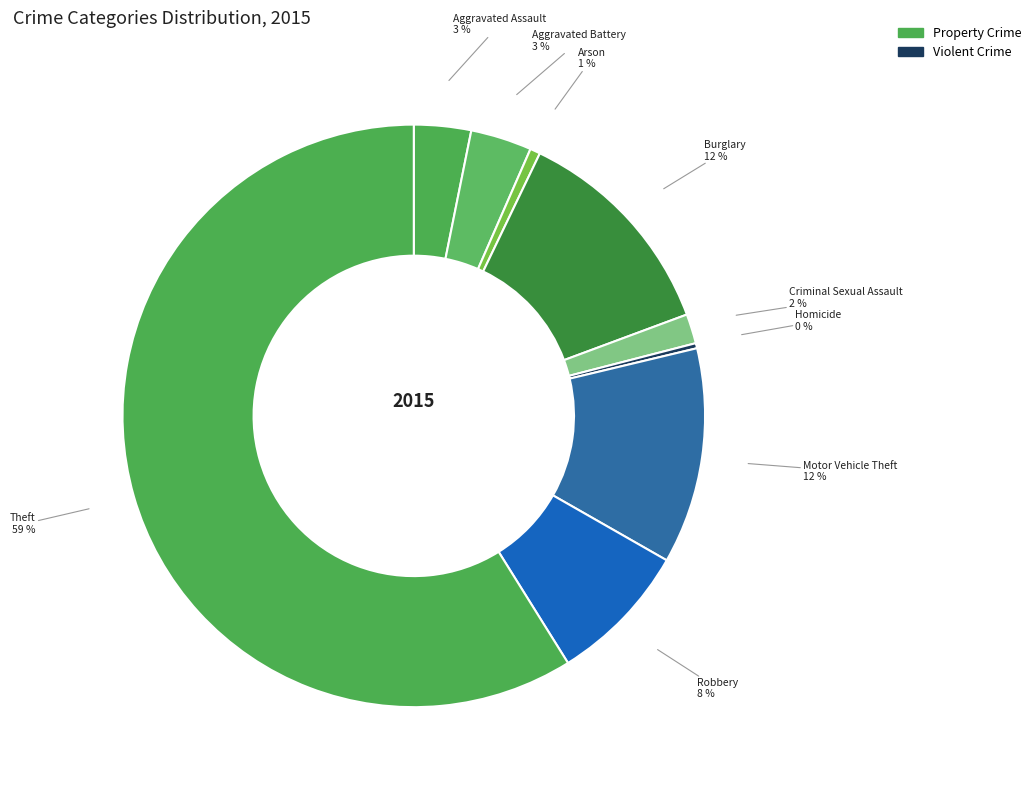

What percentage is the Arson slice, to the nearest percent?

1%